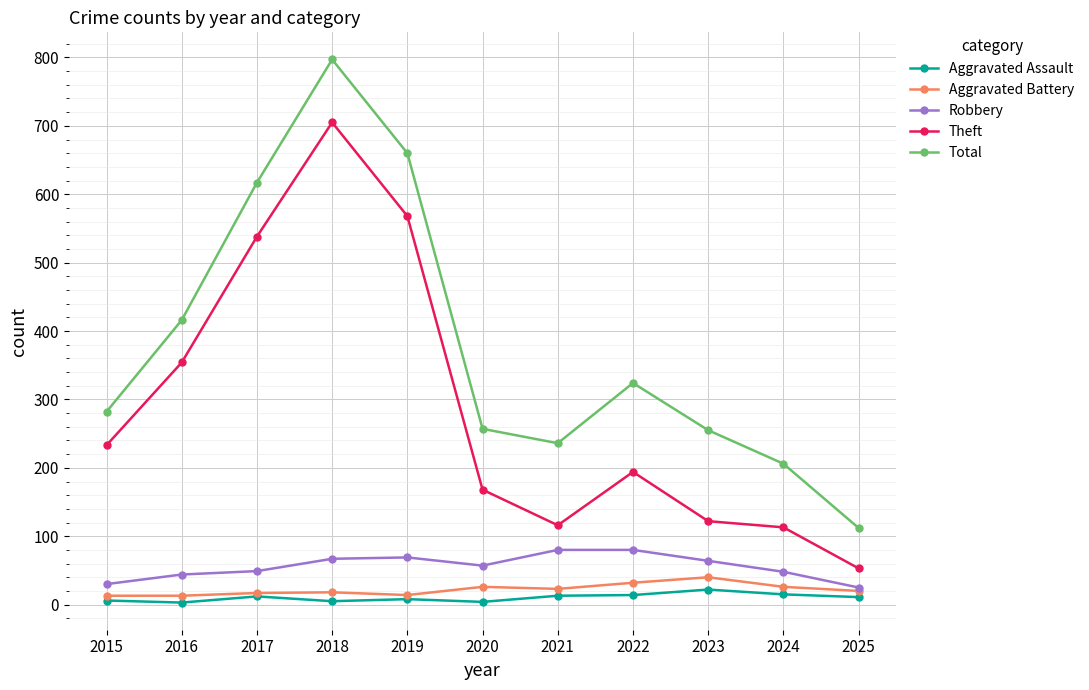

Rank the series at 2024 from highest to lowest value.

Total, Theft, Robbery, Aggravated Battery, Aggravated Assault